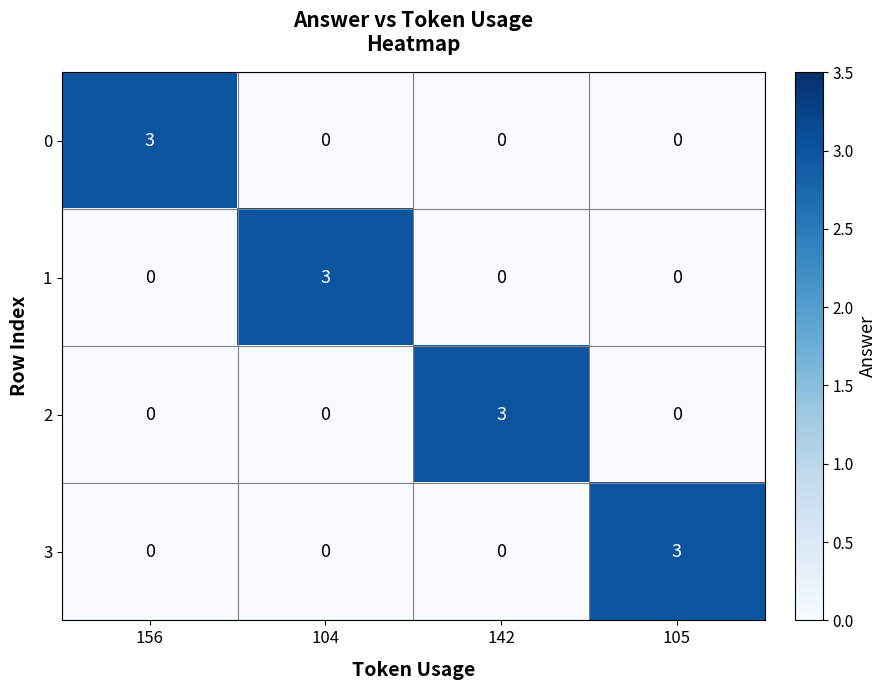

What is the maximum value shown in the chart?

3